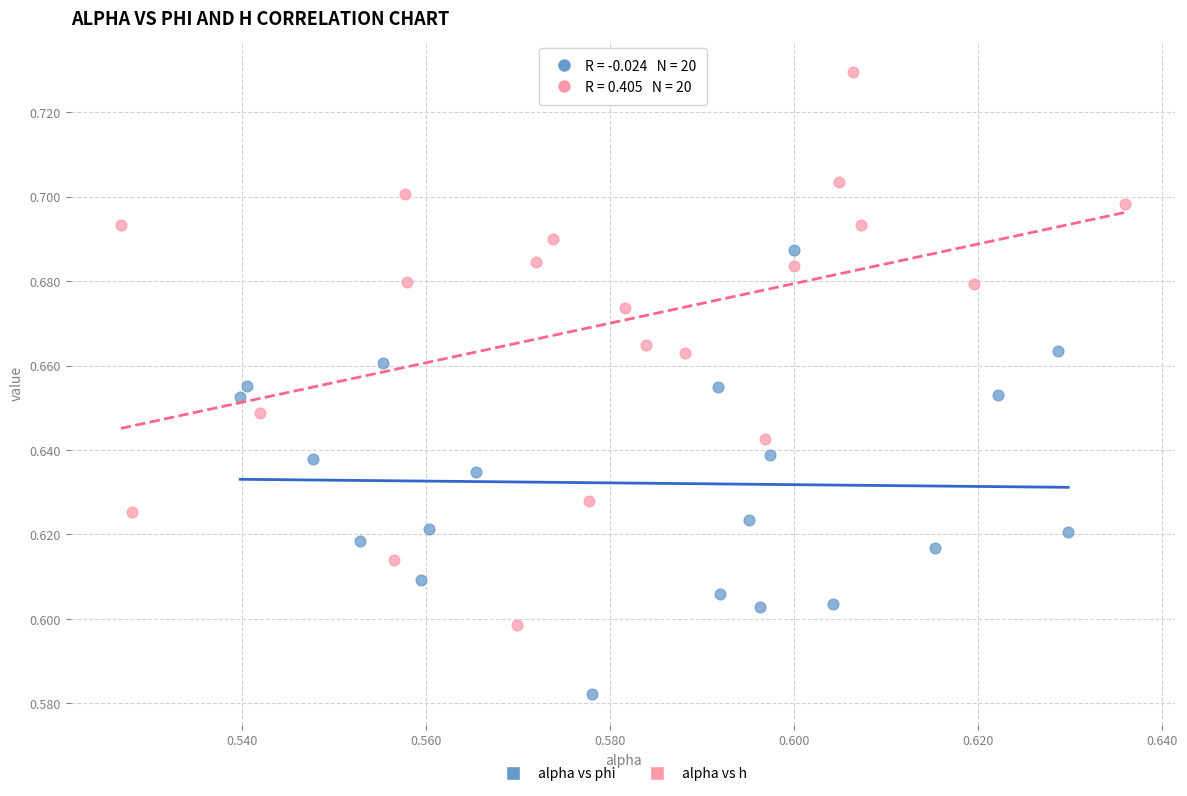

What are all the series names shown in the legend?

alpha vs phi, alpha vs h